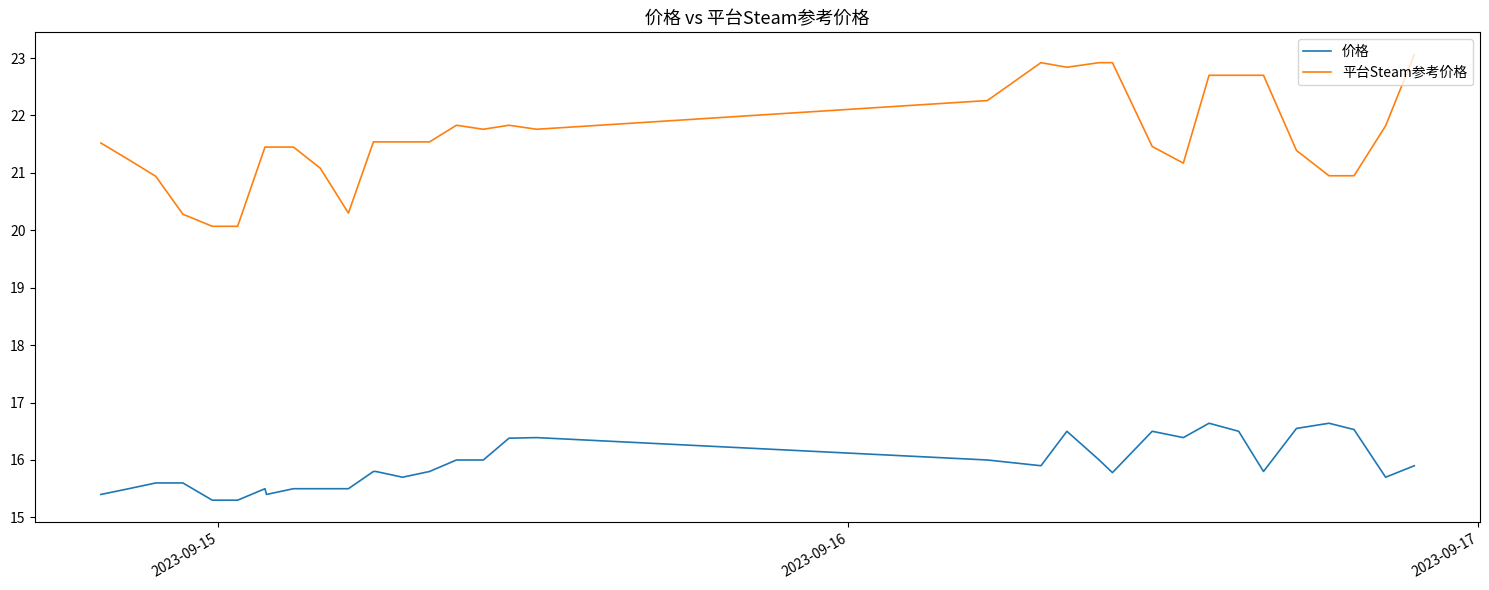

What is the maximum value shown in the chart?

23.1